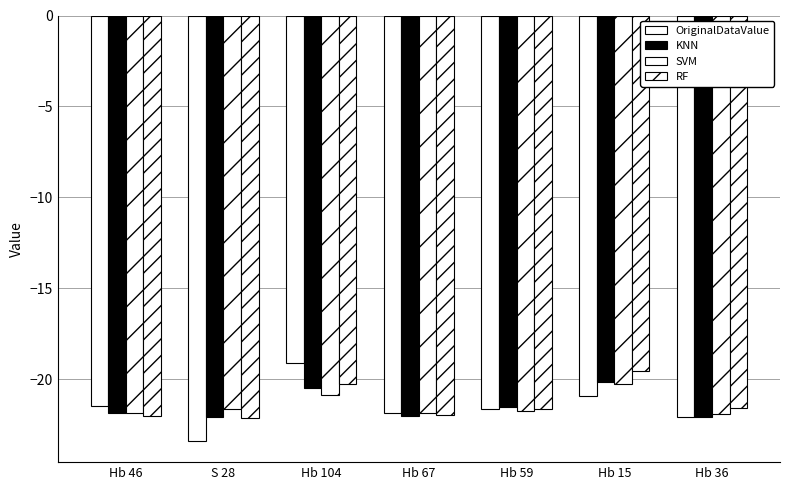

How many bars are there in total?

28